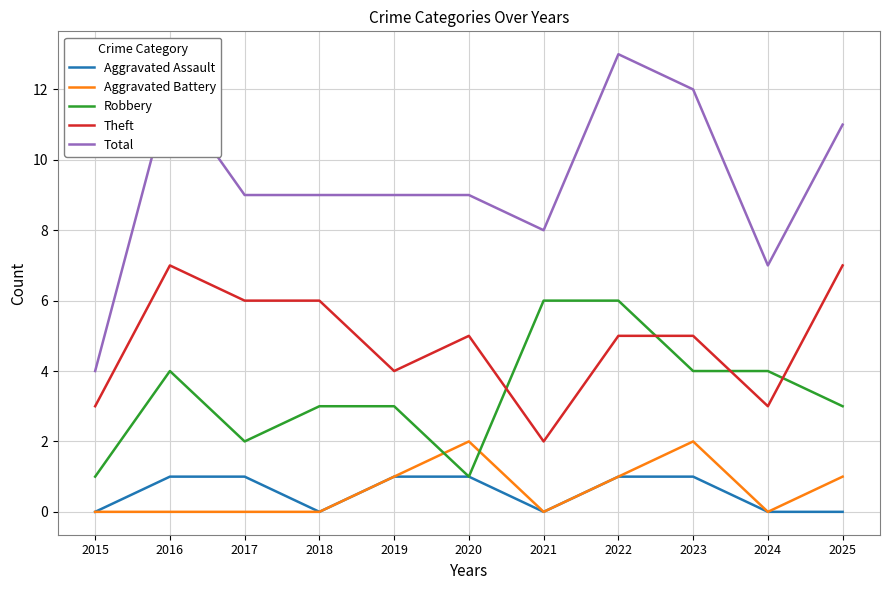

What value does the Total series have at 2015?

4